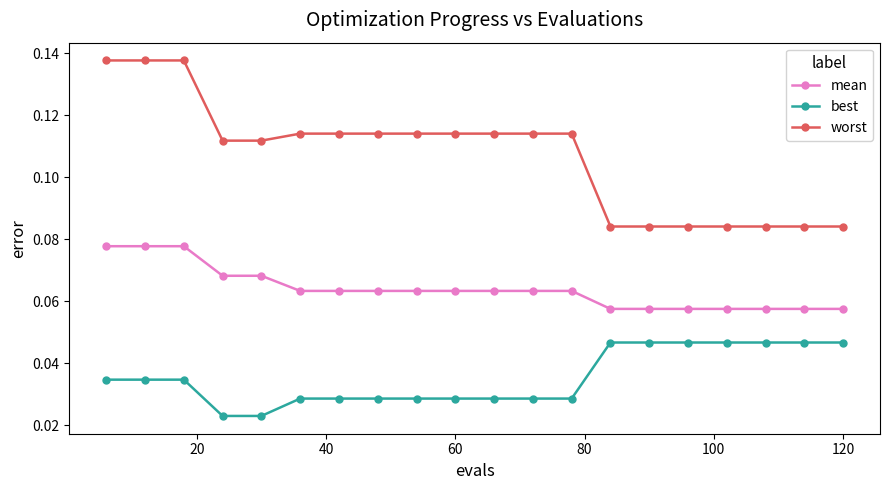

True or false: worst and mean cross at least once.

False